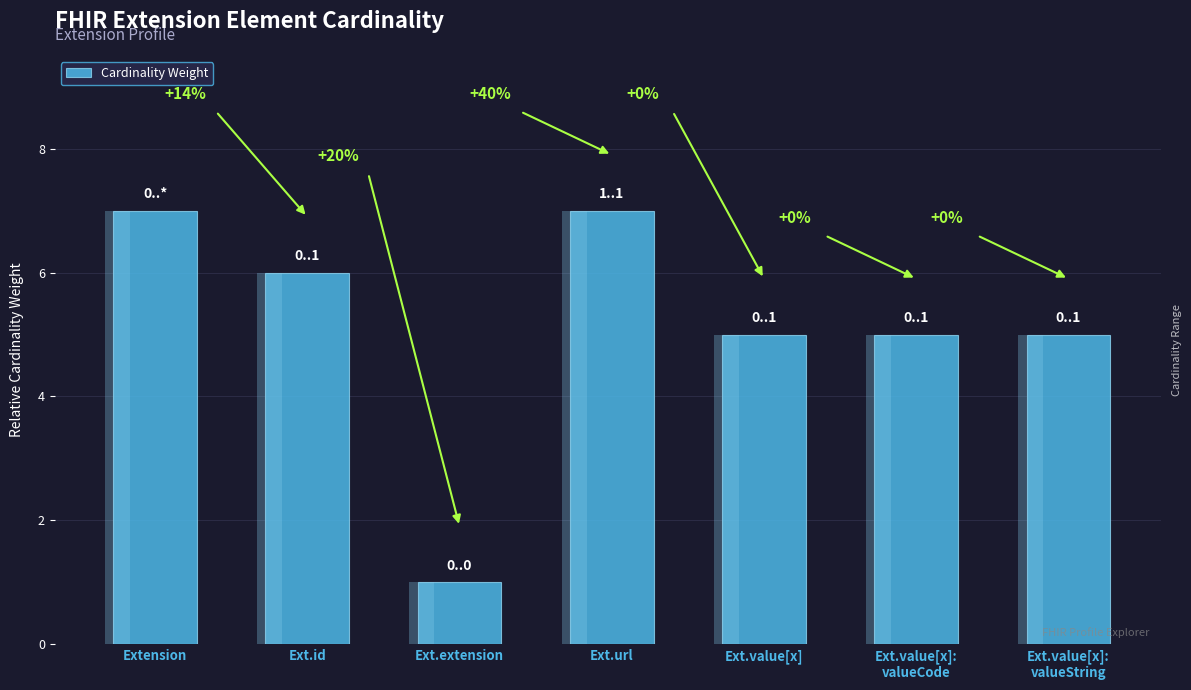

The value at Ext.url is 7. True or false?

True